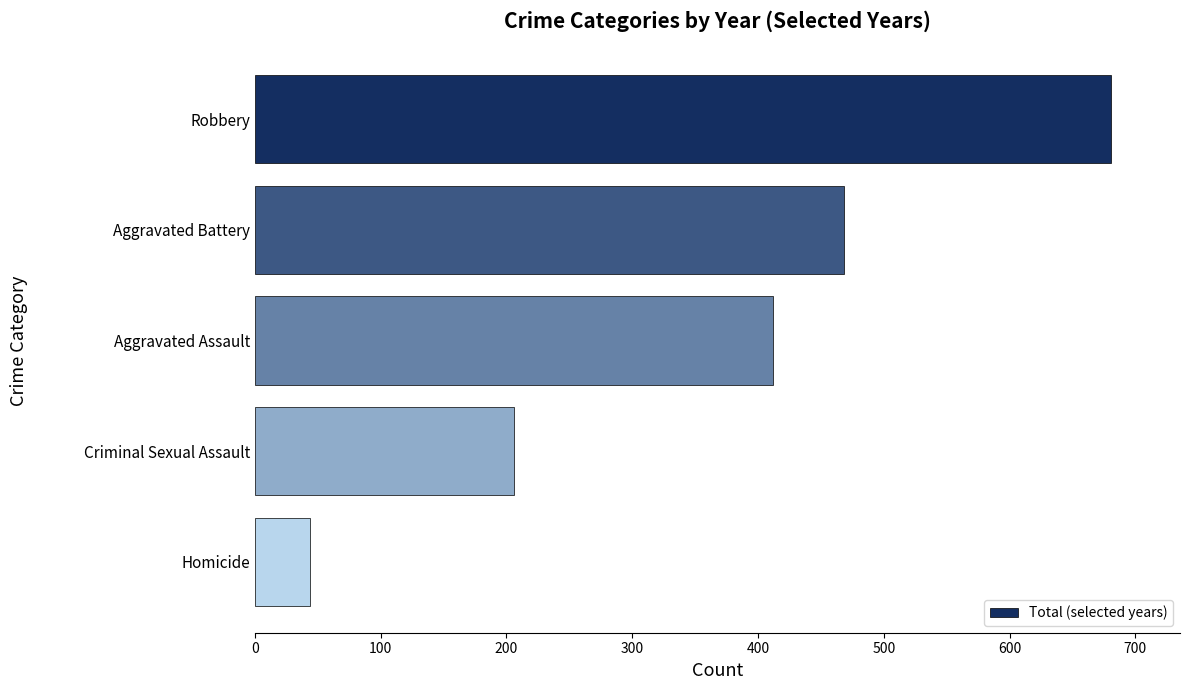

What is the difference between the maximum and minimum values?

637